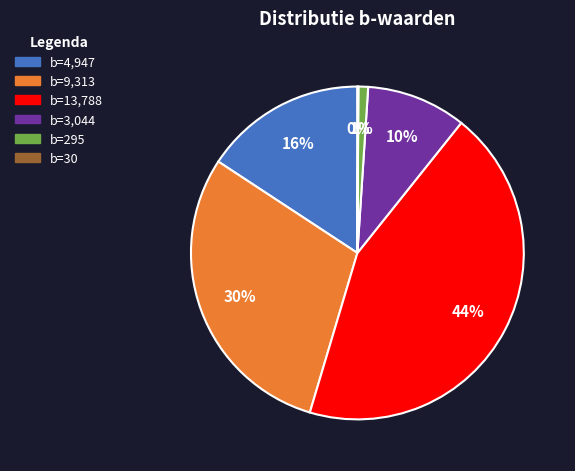

Is there a majority slice in this chart?

No